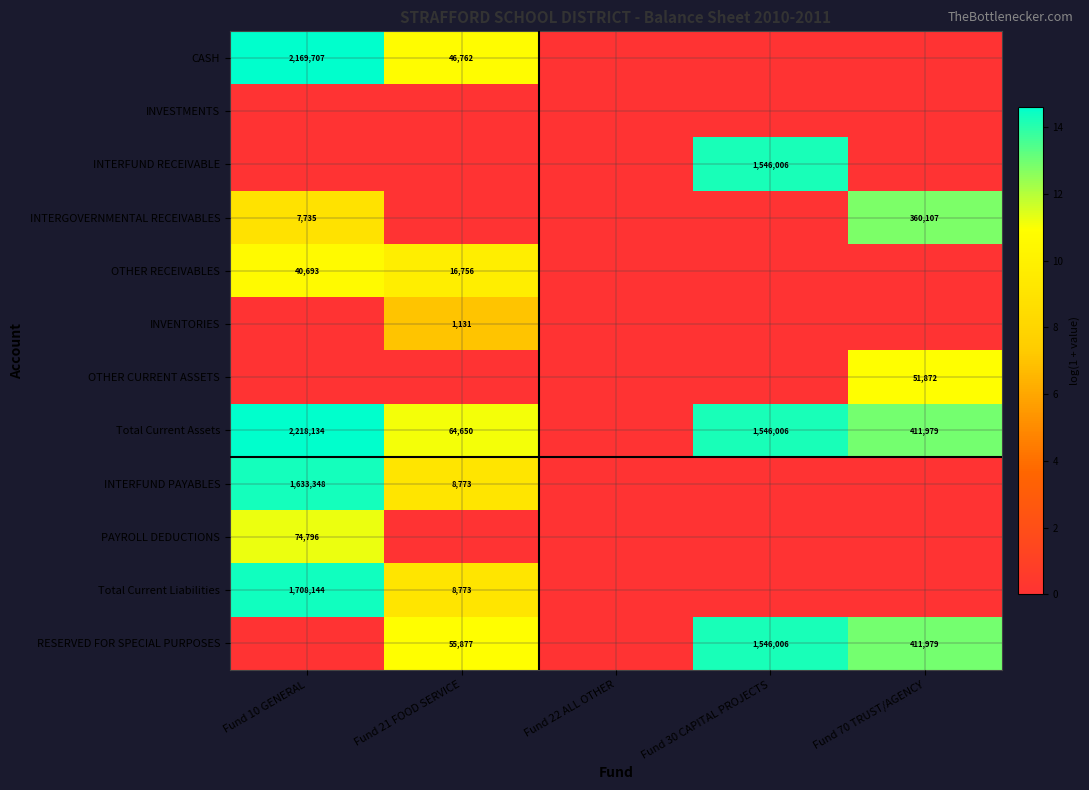

Count the number of data series in this chart.

12